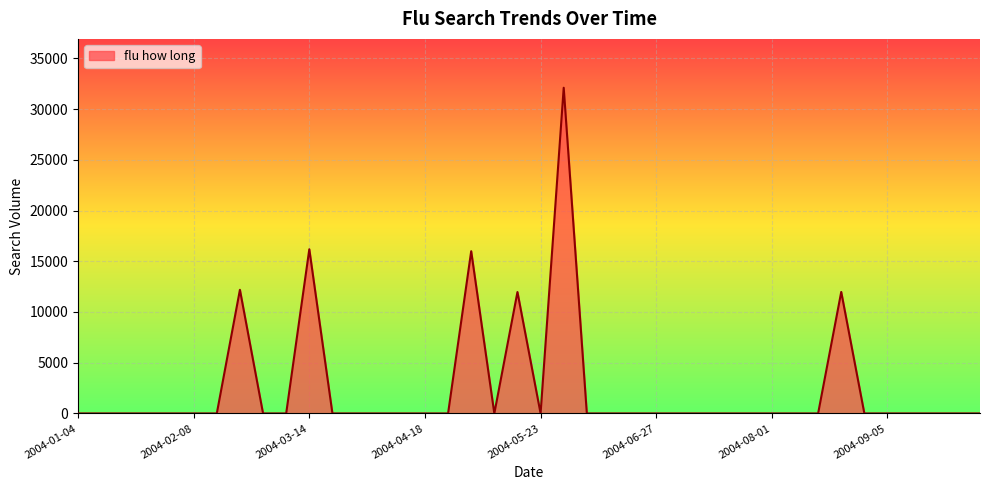

How many series are shown in this chart?

1